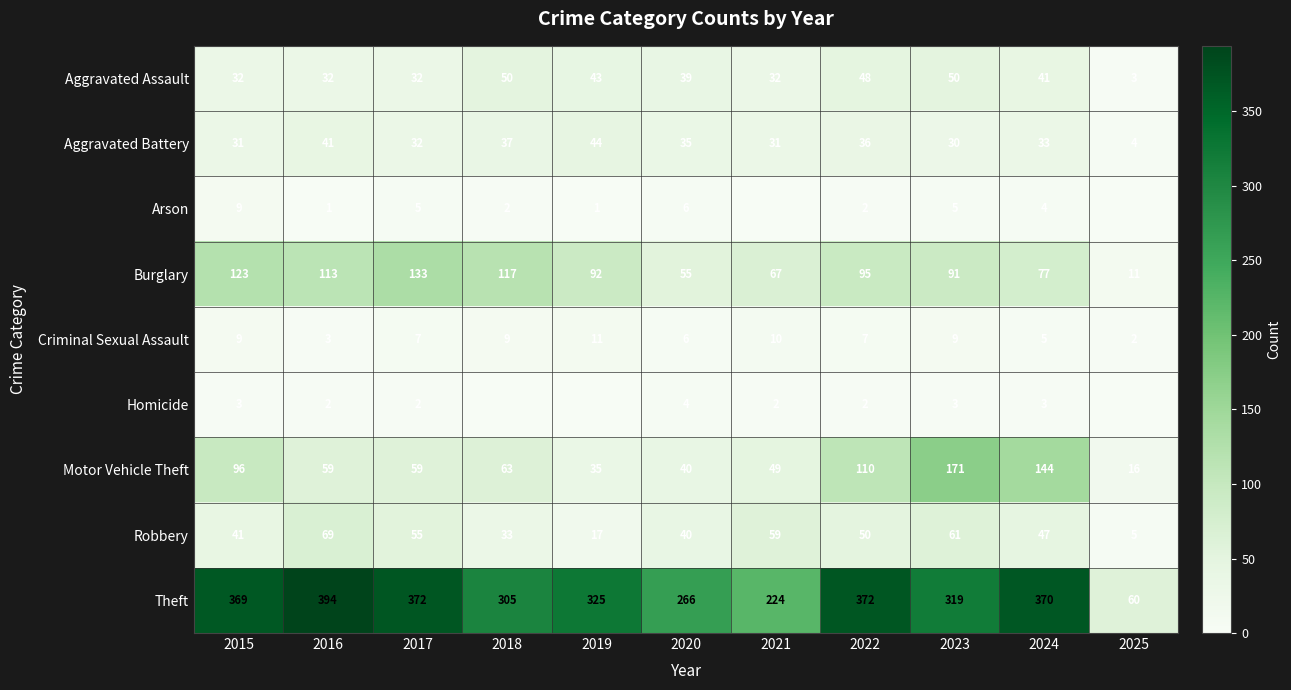

The value of Homicide at 2023 is 3. True or false?

True